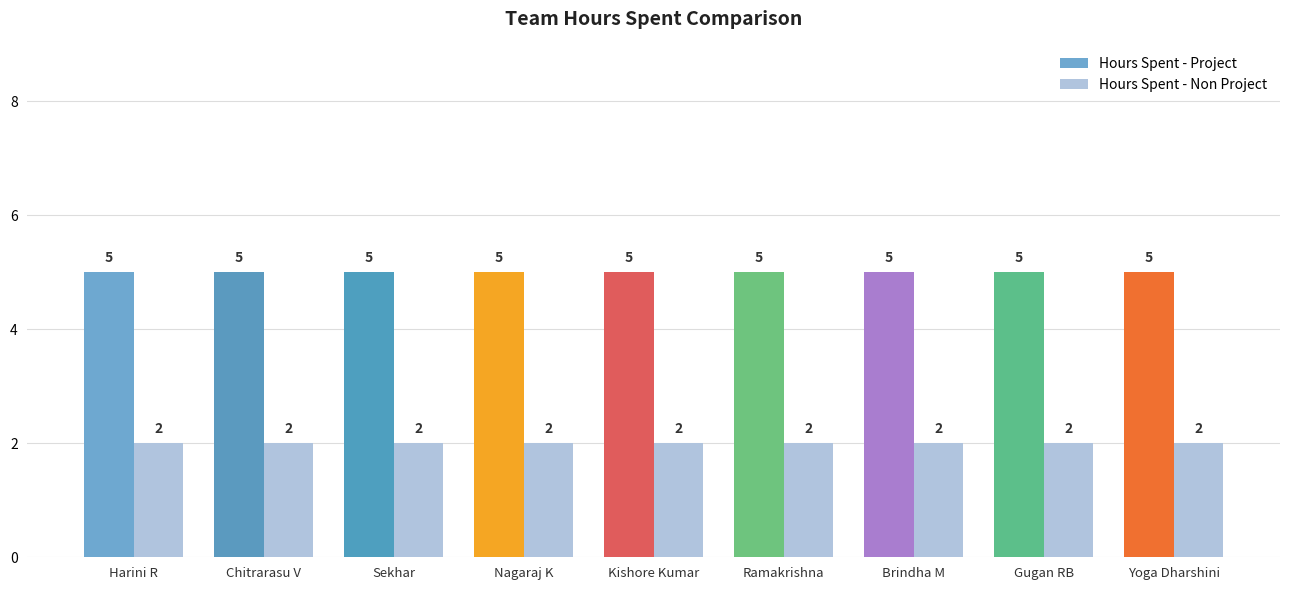

What is the approximate value of Hours Spent - Non Project at Nagaraj K?

2